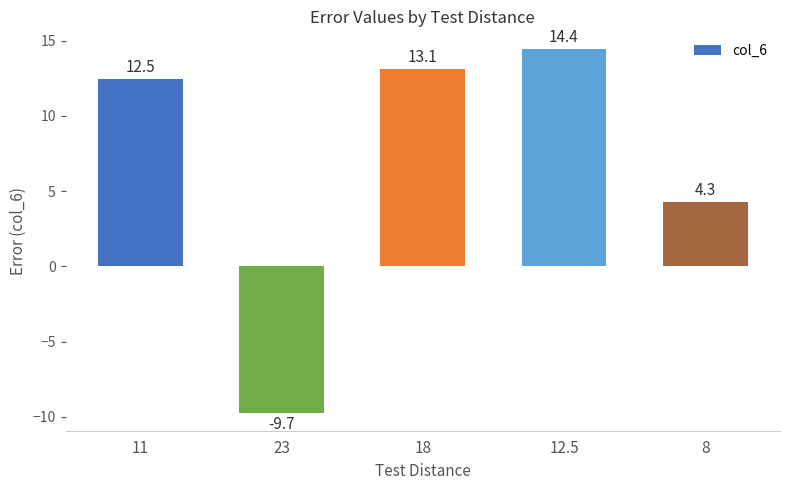

Between 11 and 8, which is larger?

11